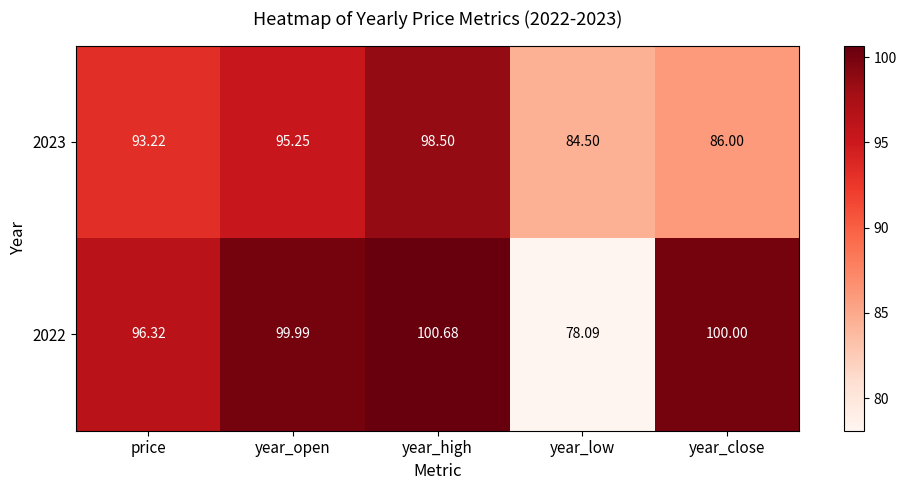

At which label is 2022 closest to 89?

price